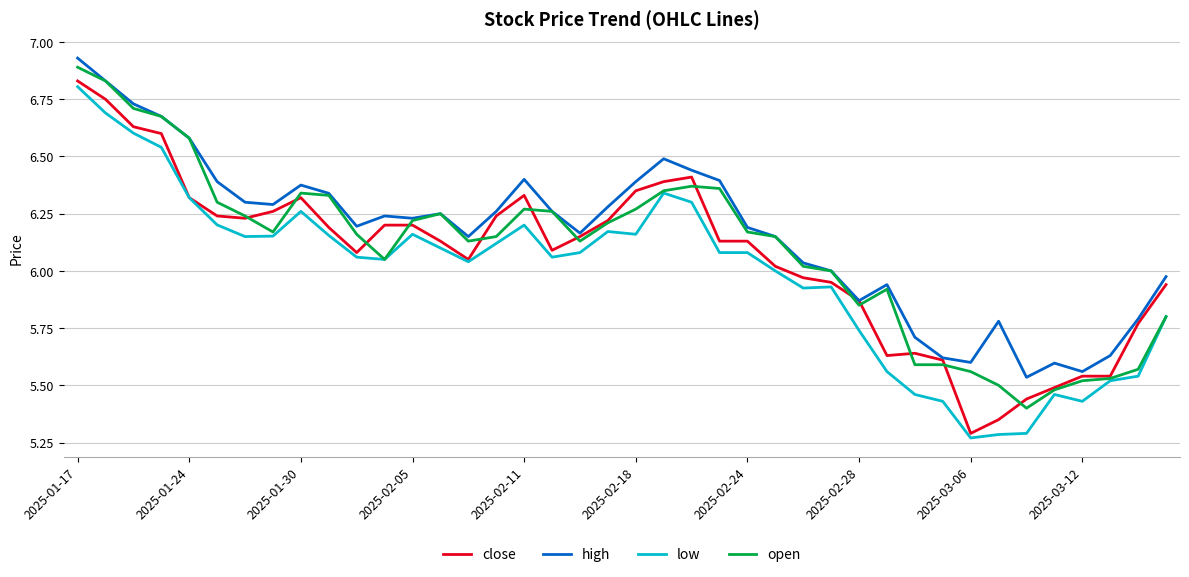

True or false: low and high intersect in this chart.

False